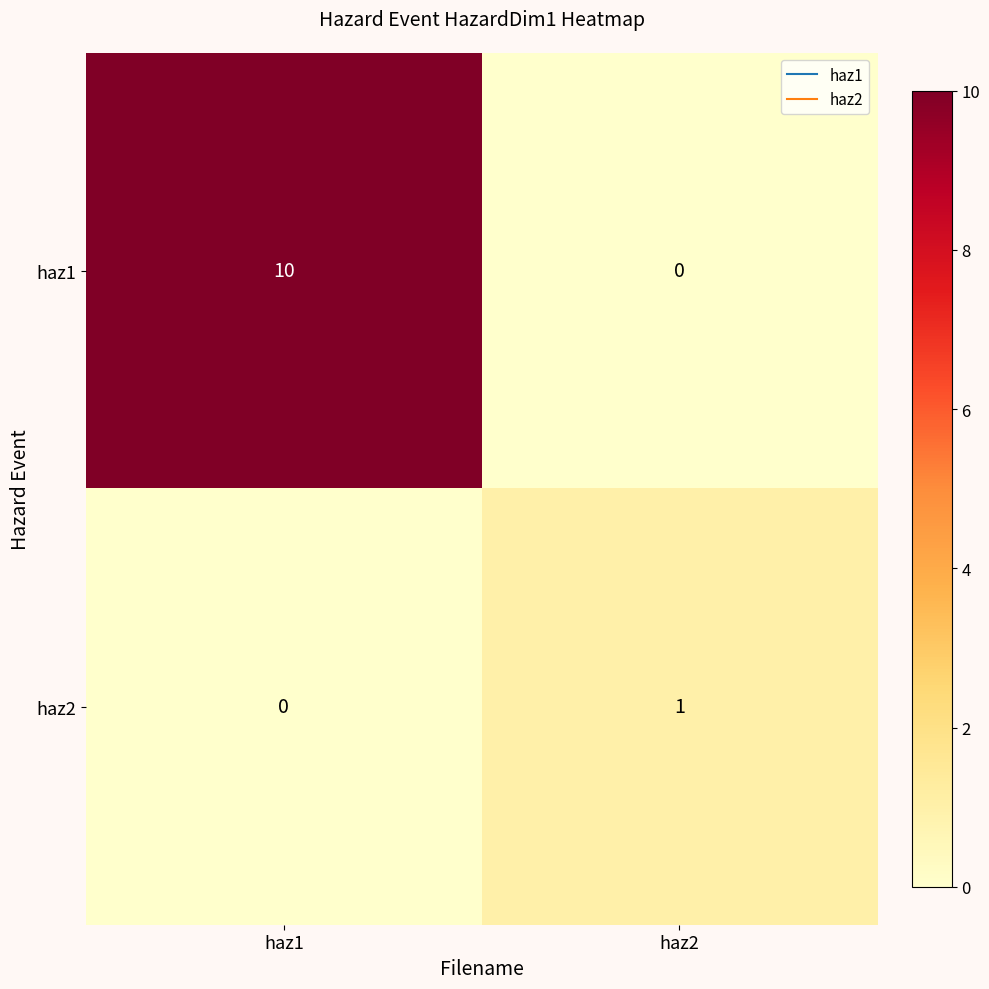

What is the total value across all series at haz1?

10